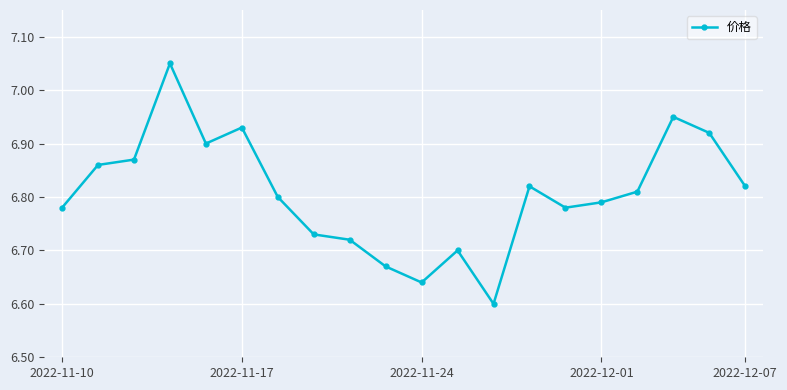

Count the values in the range 6 to 7.

19